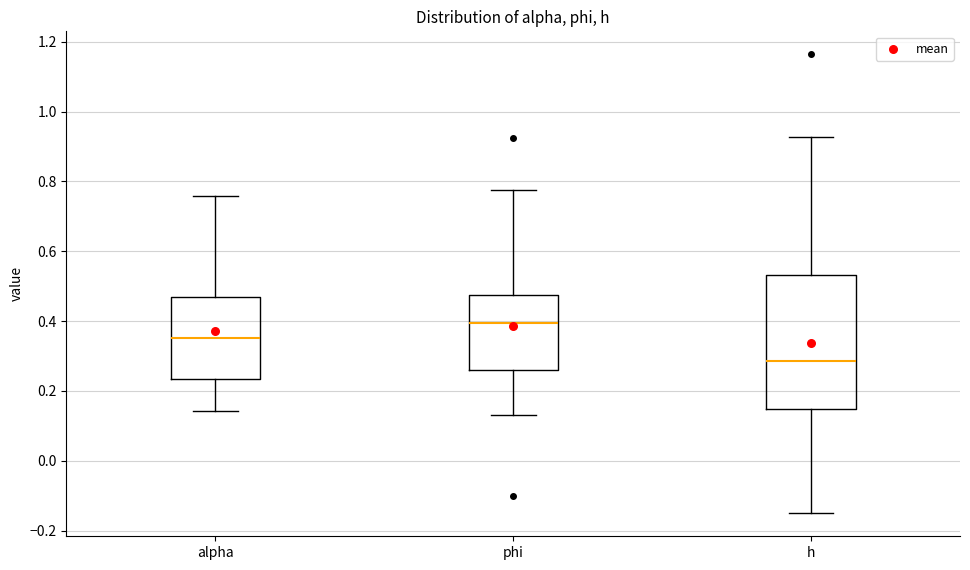

Reading left to right, read every box against the y-axis: the position of its median line, the range the box covers, and the ends of its whiskers. The values are not printed on the chart, so give them approximately, as read against the axis.

alpha: median 0.36, box 0.24 to 0.48, whiskers 0.14 to 0.76
phi: median 0.40, box 0.26 to 0.48, whiskers 0.14 to 0.78
h: median 0.28, box 0.14 to 0.54, whiskers -0.16 to 0.92